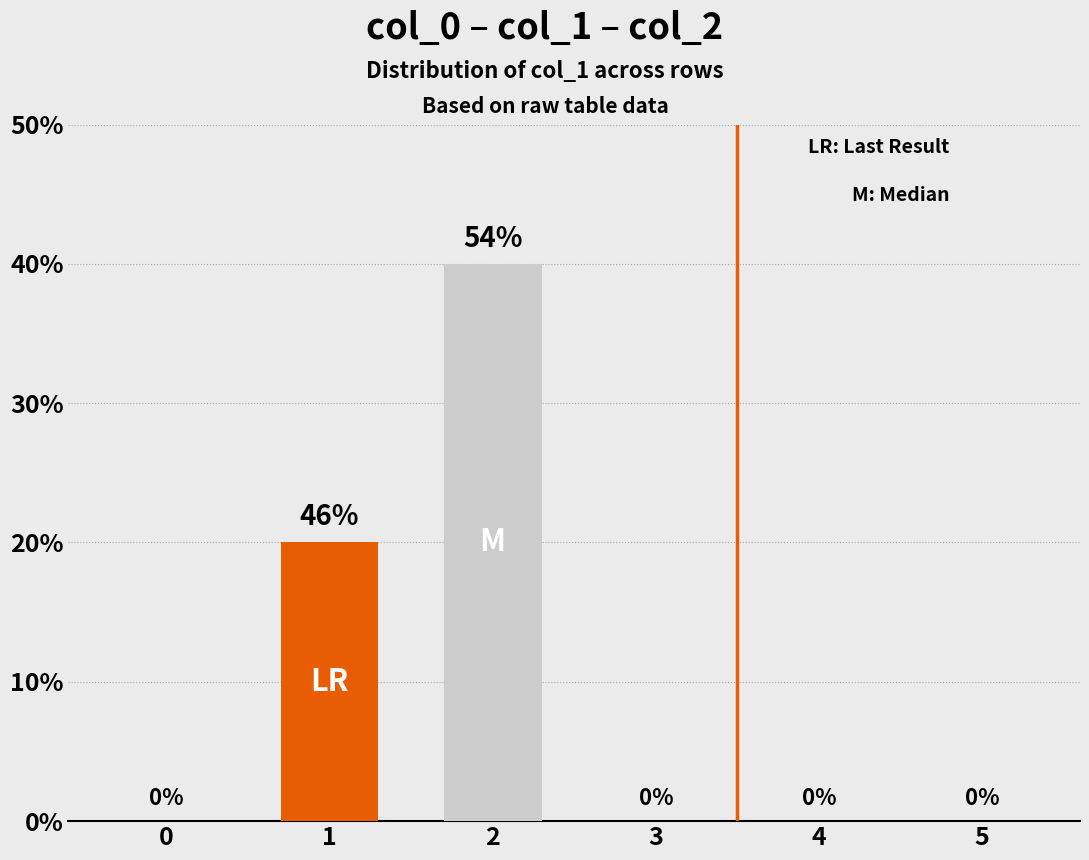

Are the bars grouped side by side (vs. stacked)?

Yes